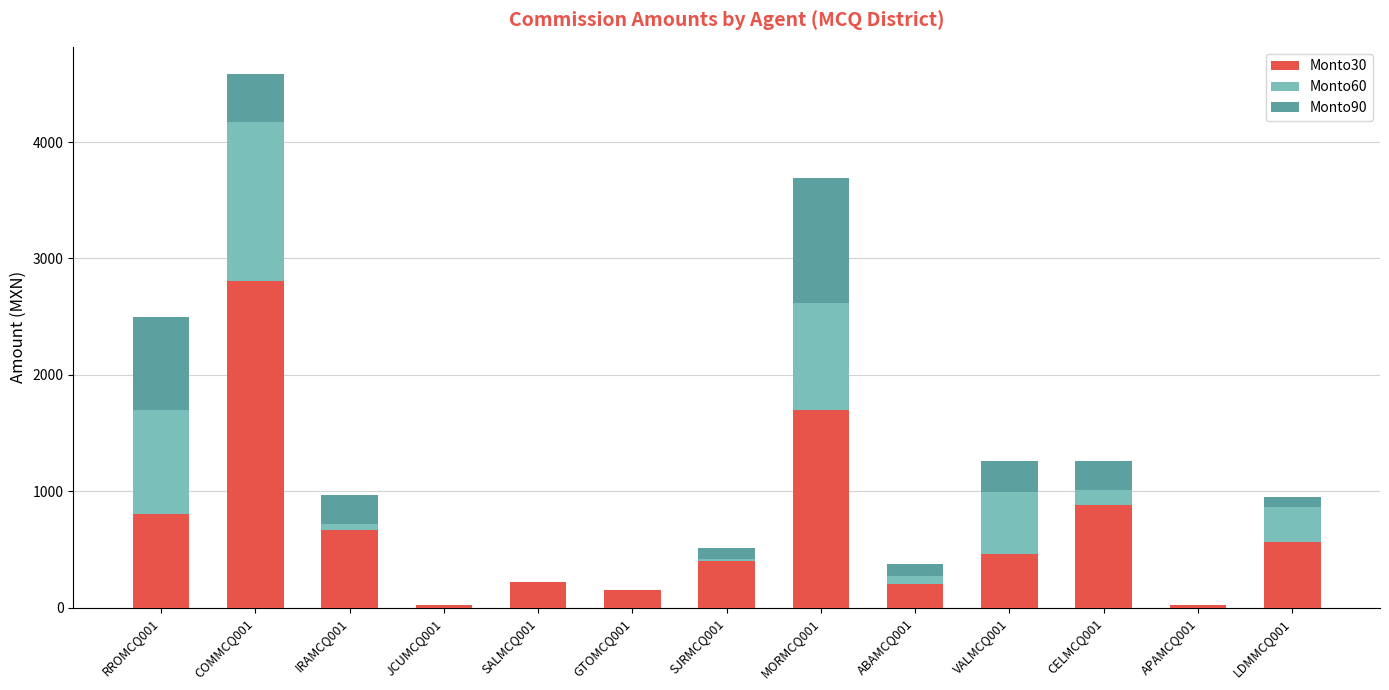

The value of Monto30 at MORMCQ001 is 1700. True or false?

True